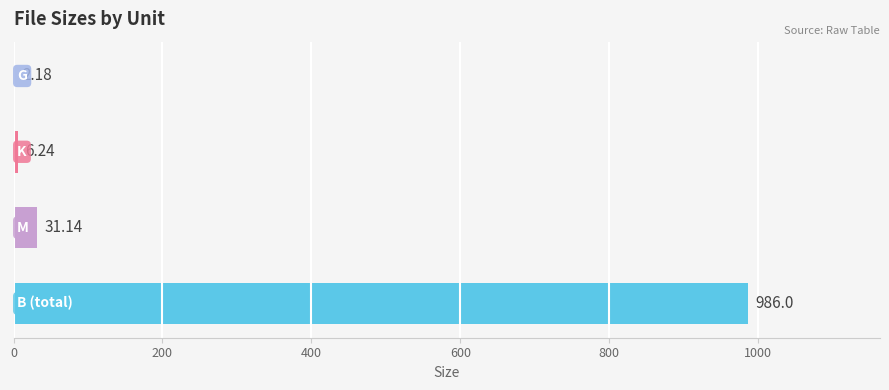

What is the sum of all values?

1025.6